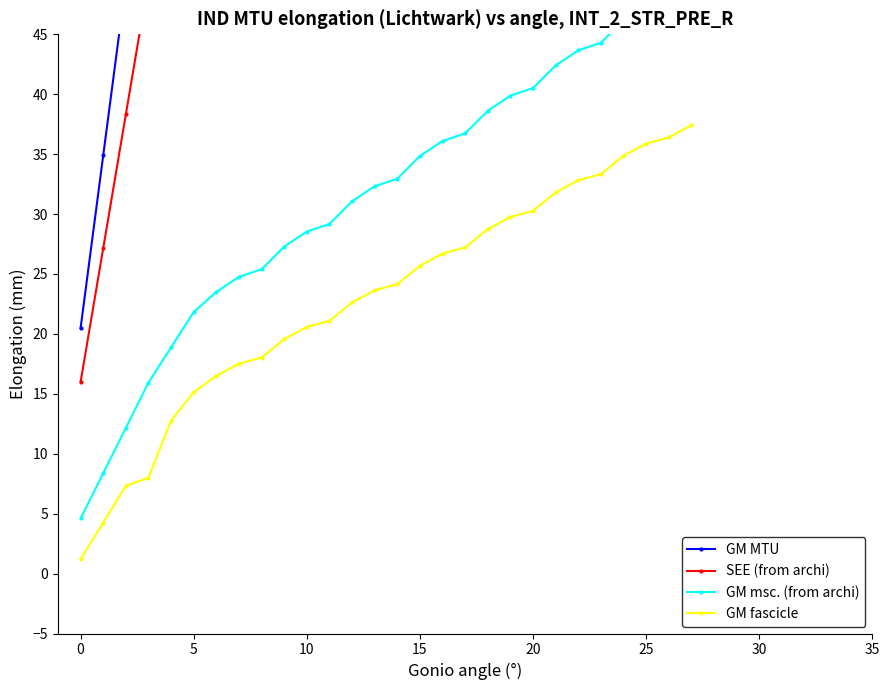

Which series has the widest spread of values?

GM MTU